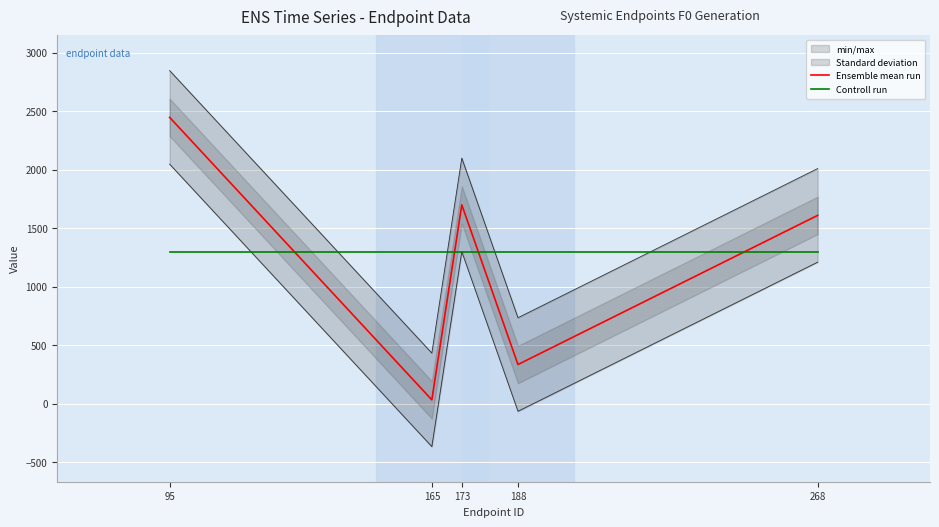

Rank the categories by Controll run value from highest to lowest.

95, 165, 173, 188, 268